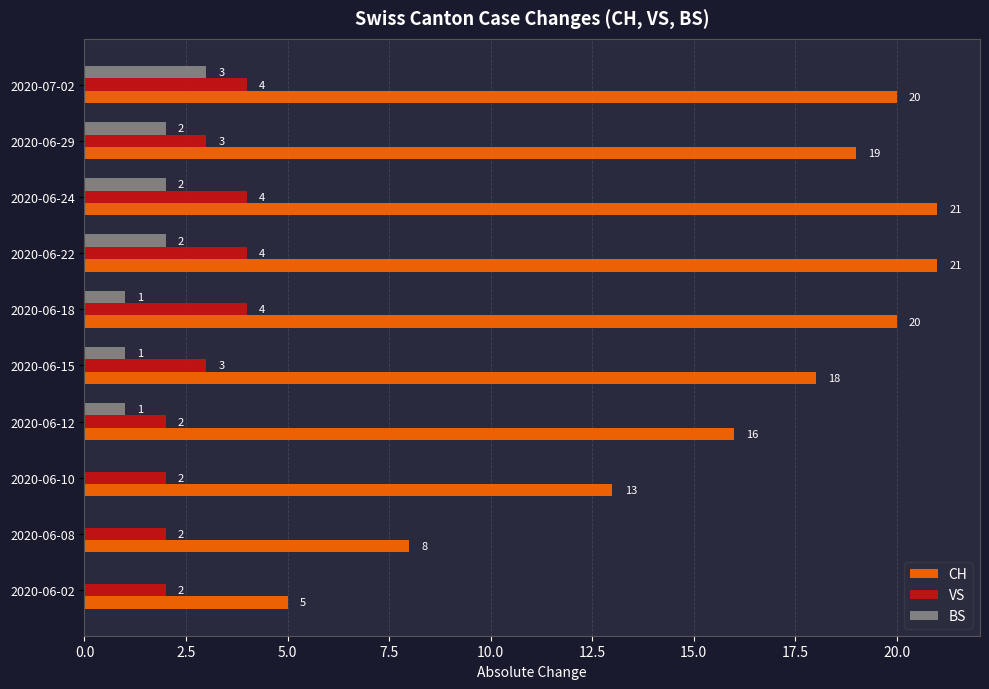

How many series are shown in this chart?

3